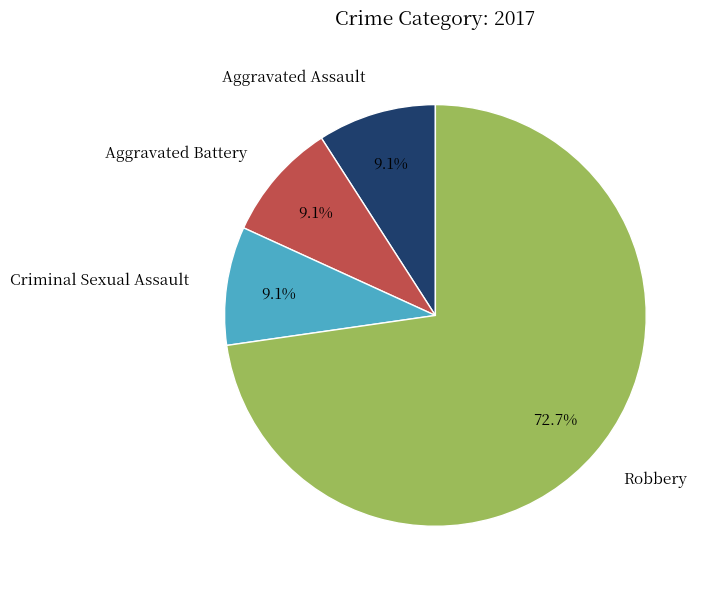

What is the largest slice in the pie chart?

Robbery